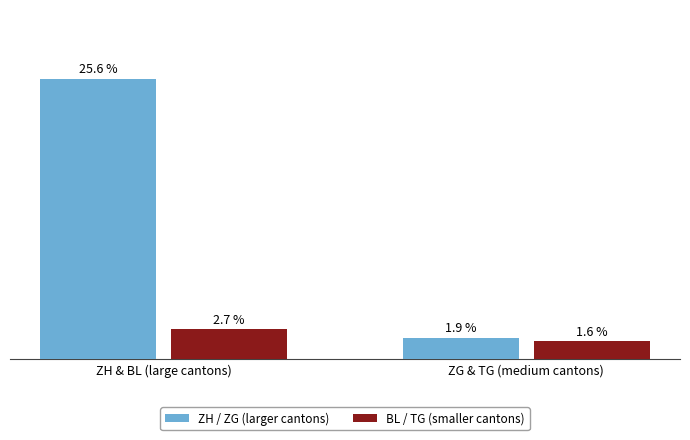

Are the bars horizontal?

No